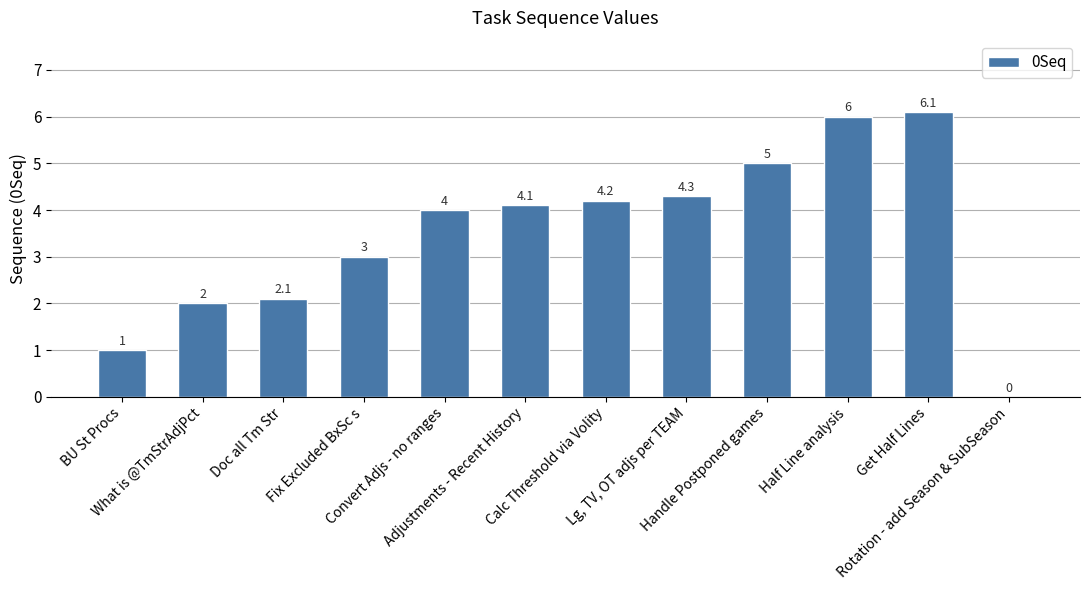

Reading left to right, what are all the values shown in this chart?

1.0	2.0	2.1	3.0	4.0	4.1	4.2	4.3	5.0	6.0	6.1	0.0